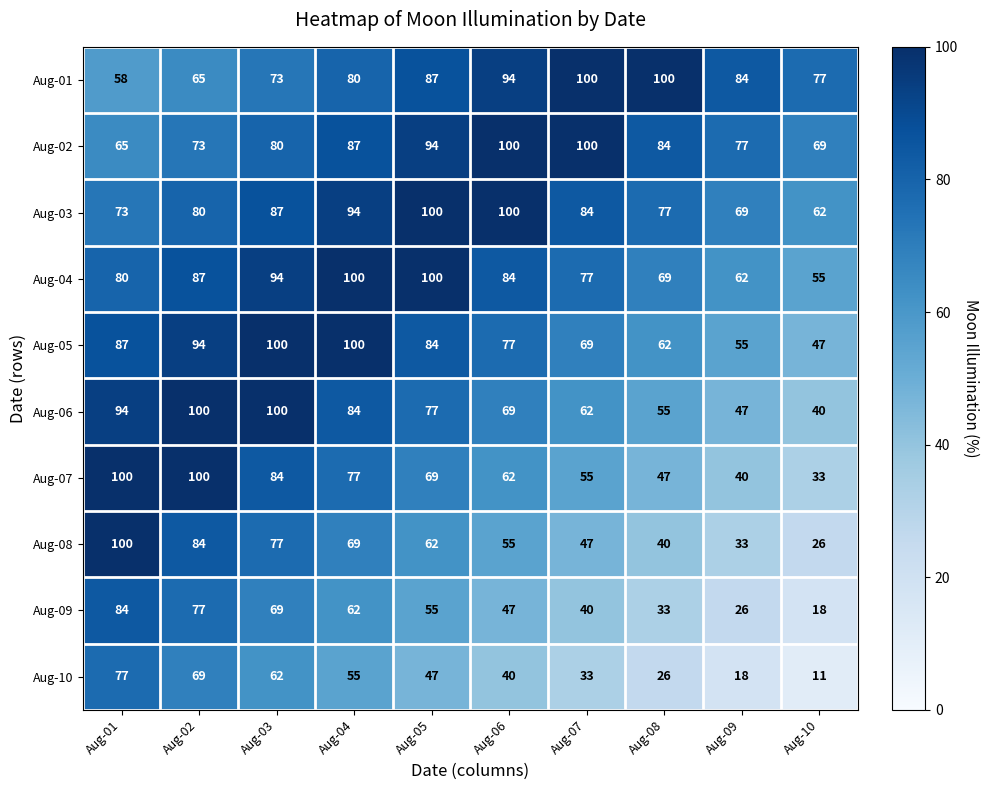

At which label is Aug-04 closest to 77?

Aug-07